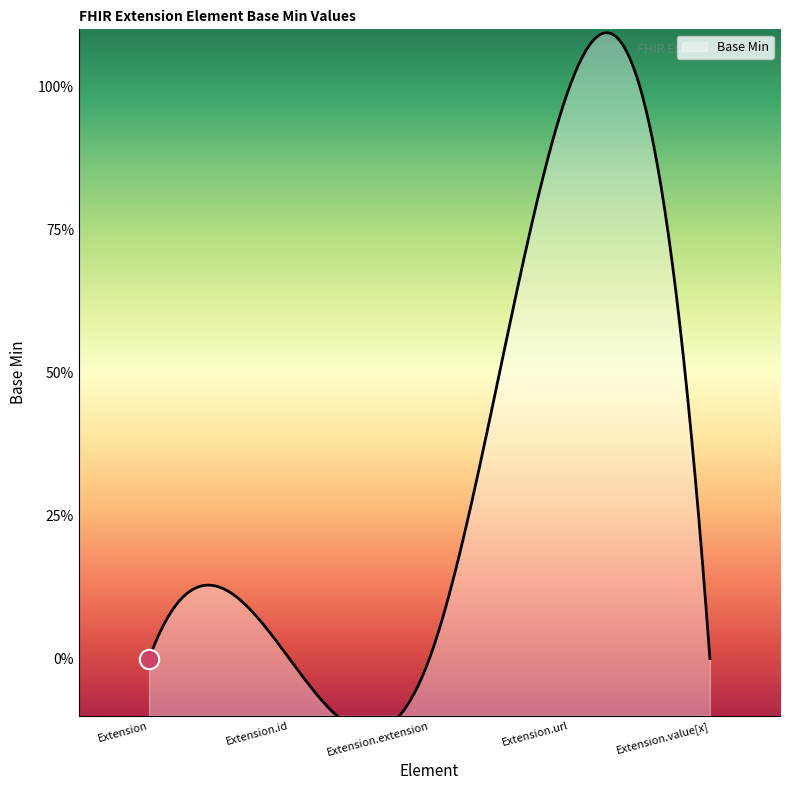

How many points are higher than both their immediate neighbors (excluding endpoints)?

1